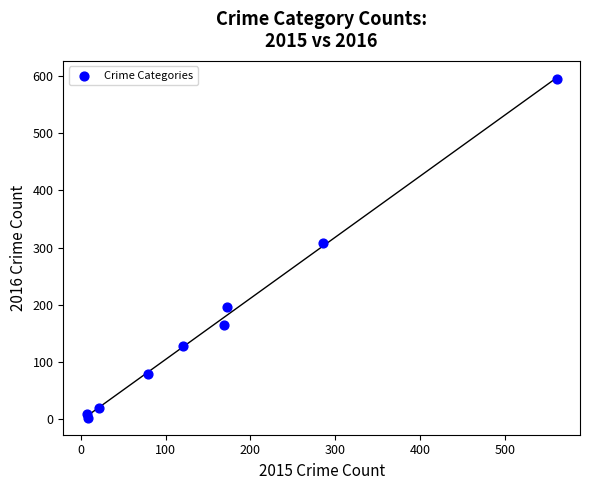

What is the average X value?

158